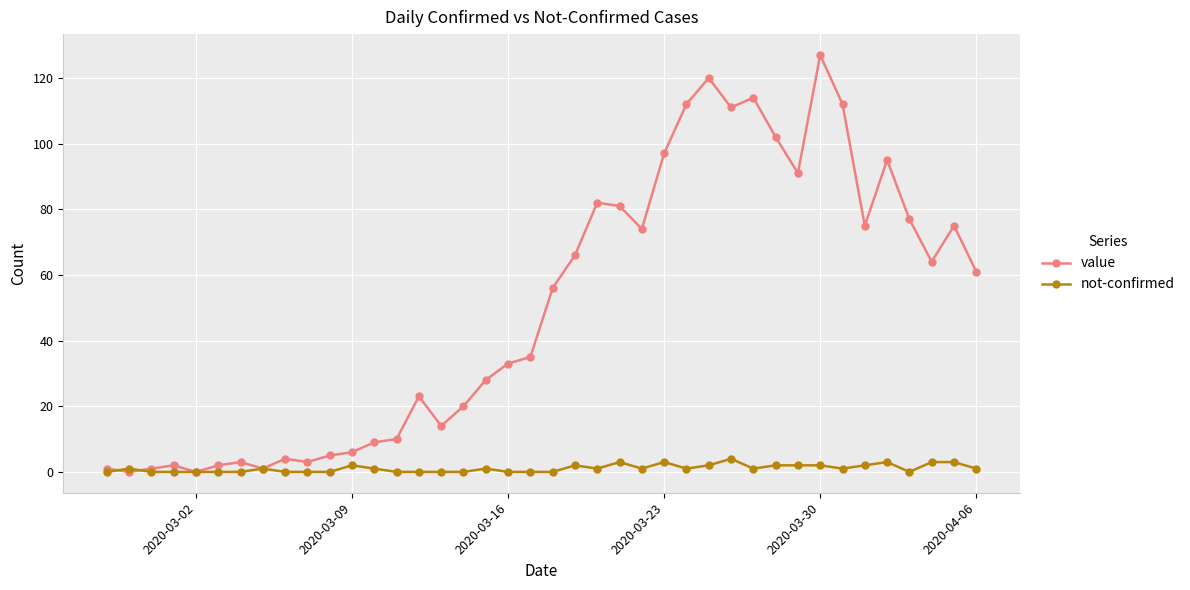

What is the highest value of the value series?

127